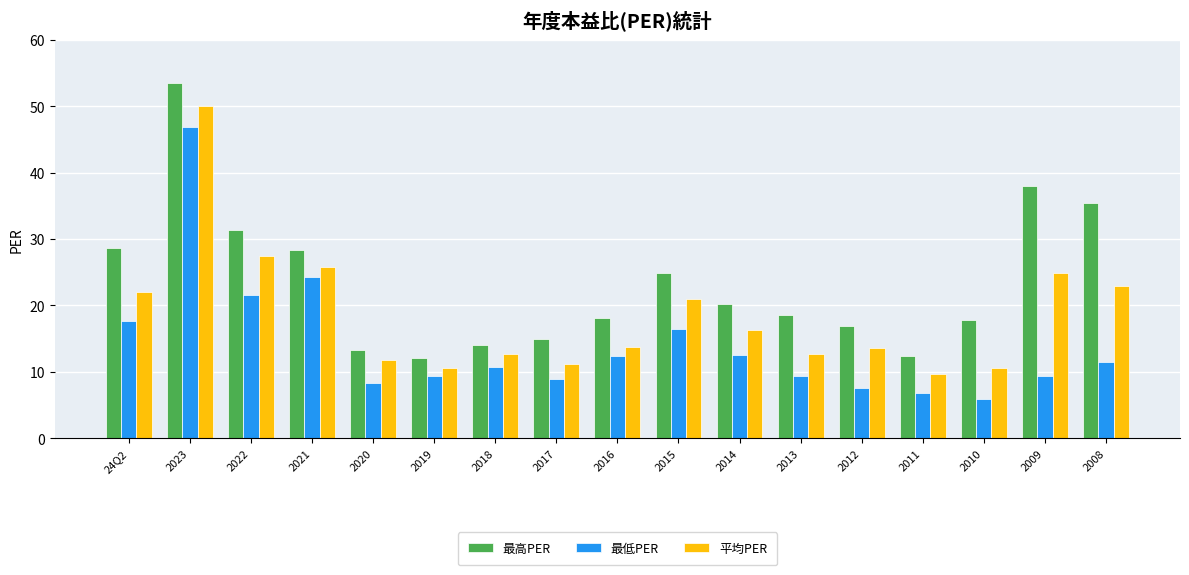

The 平均PER series shows 22.9 at 2008. True or false?

True